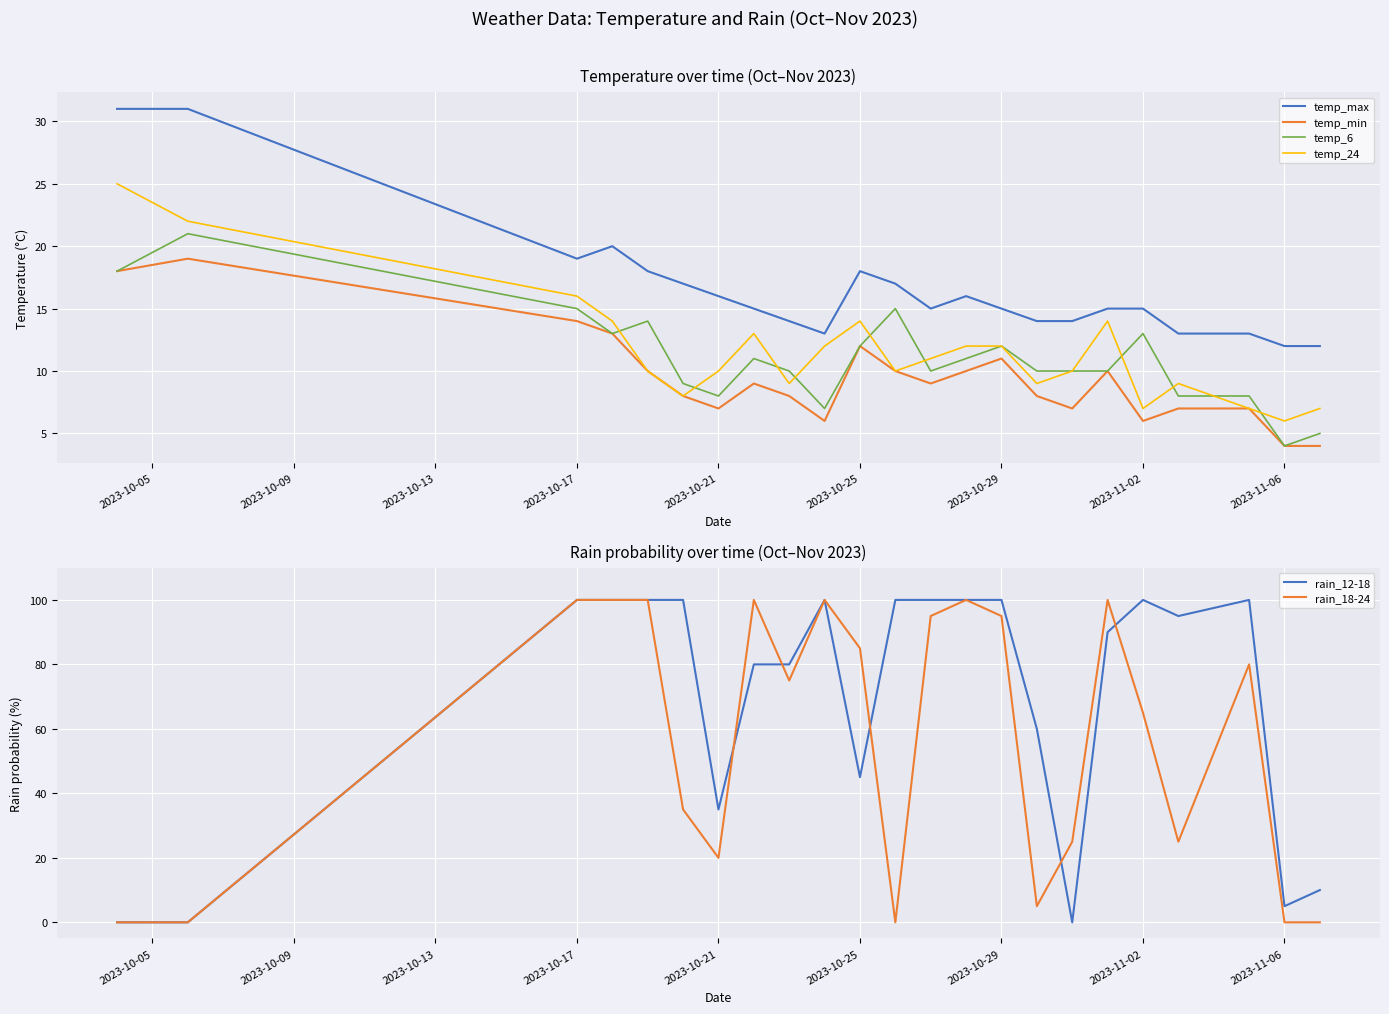

What is the sum of all temp_6 values?

254